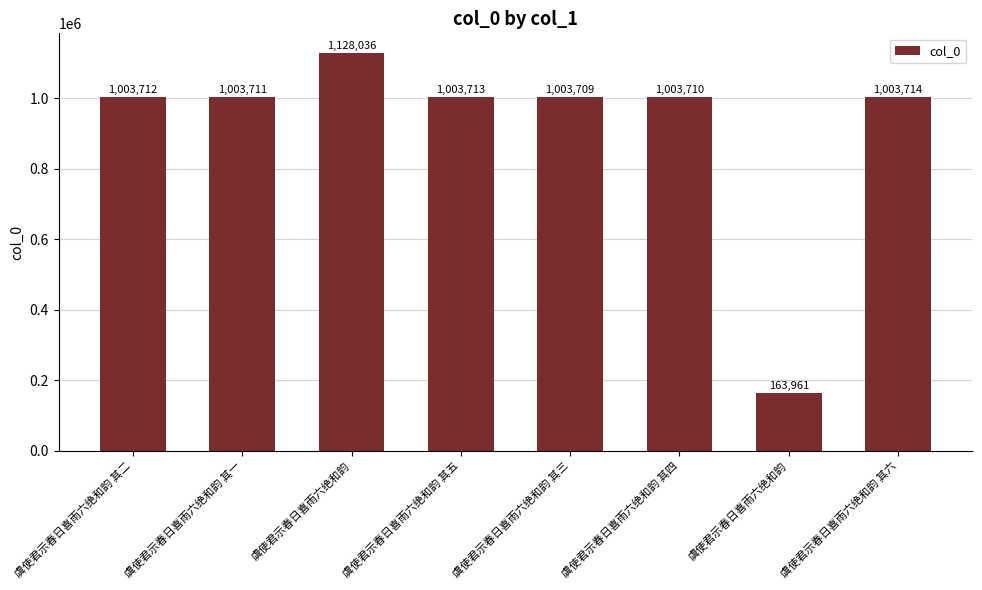

At which category does the chart reach its minimum across all series?

虞使君示春日喜雨六绝和韵